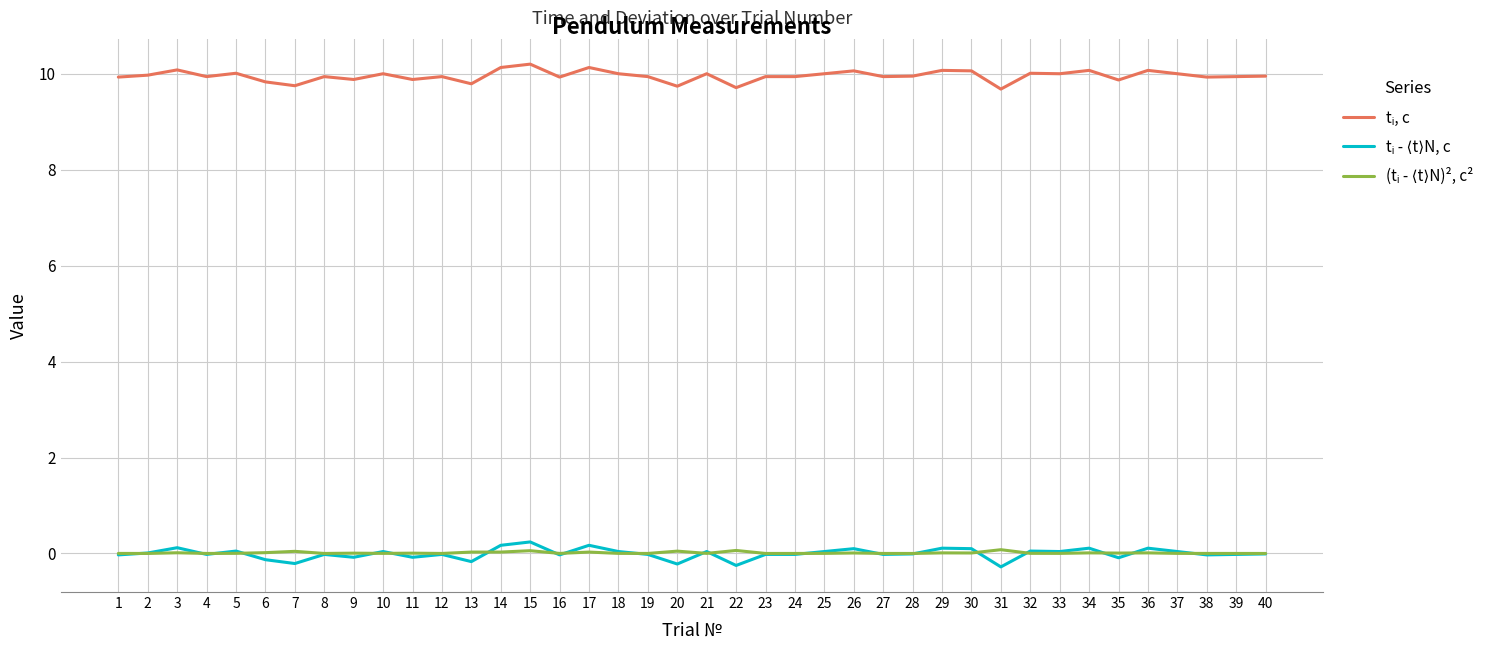

What is the minimum value shown in the chart?

-0.3